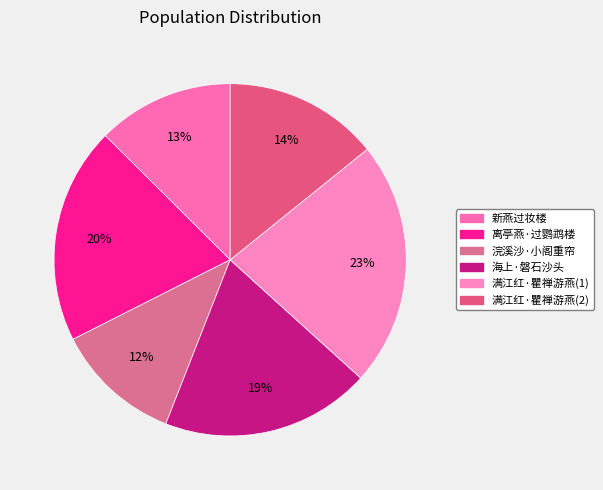

How many slices are in this pie chart?

6